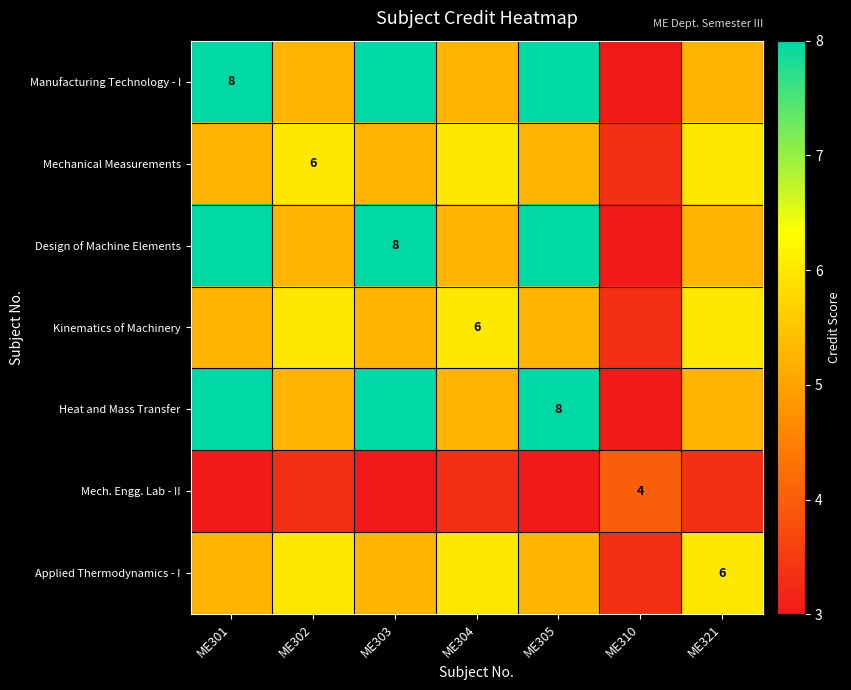

Count the number of data series in this chart.

7